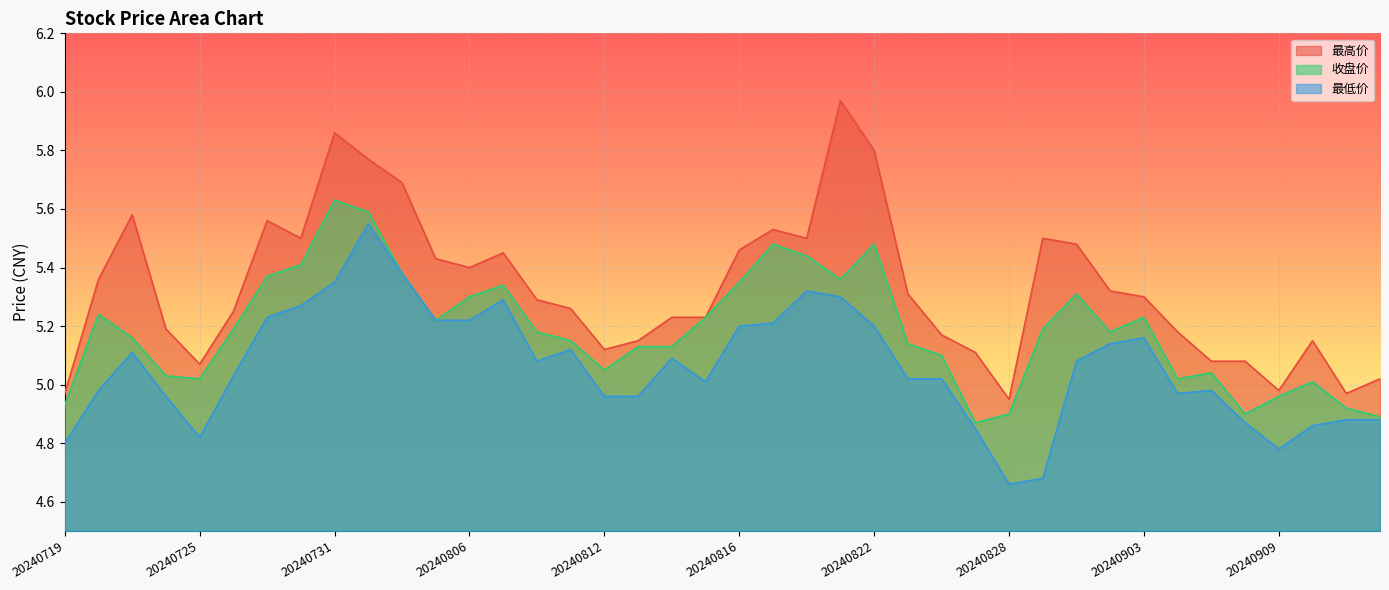

Which series has the widest spread of values?

最高价